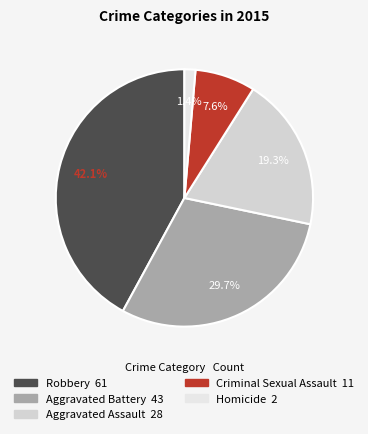

To the nearest percent, what is the average slice percentage?

20%